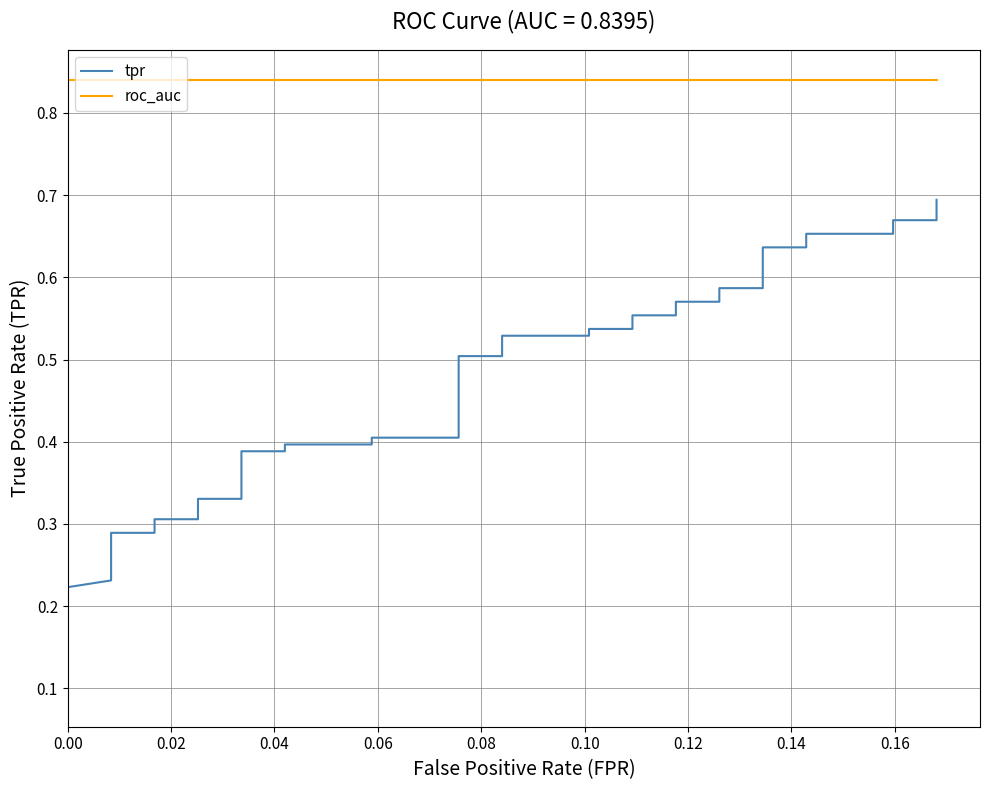

What is the greatest value displayed?

0.8